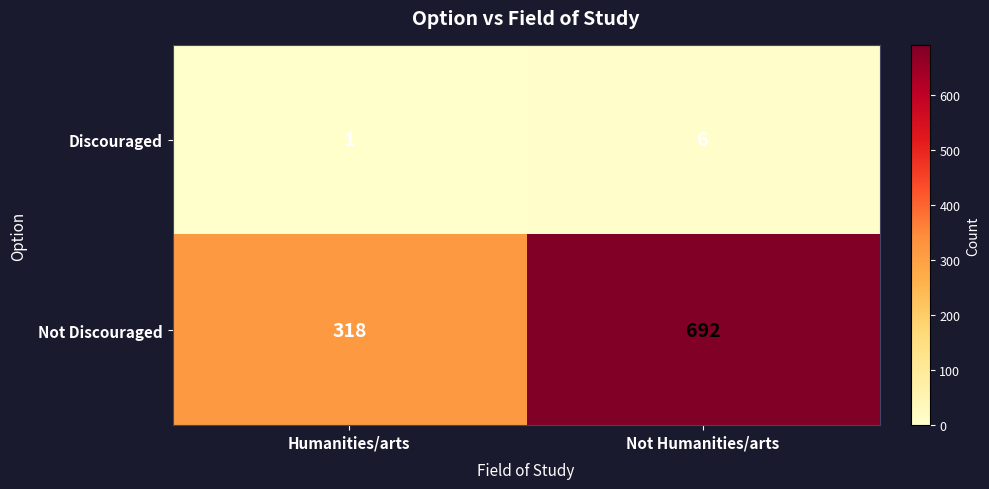

What value does the Discouraged series have at Not Humanities/arts?

6